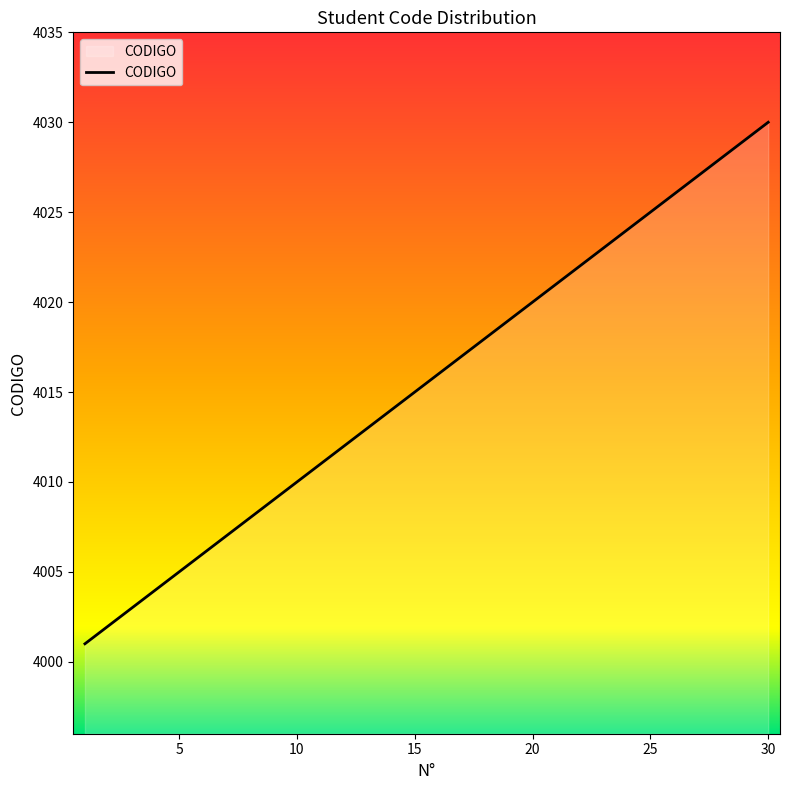

What is the difference between the maximum and minimum values?

29